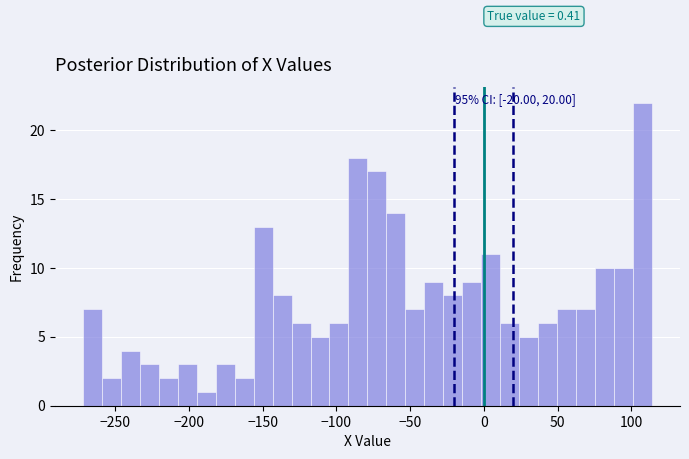

Around what value on the x-axis is the tallest bar? Give the approximate position of its centre, as read against the axis.

105